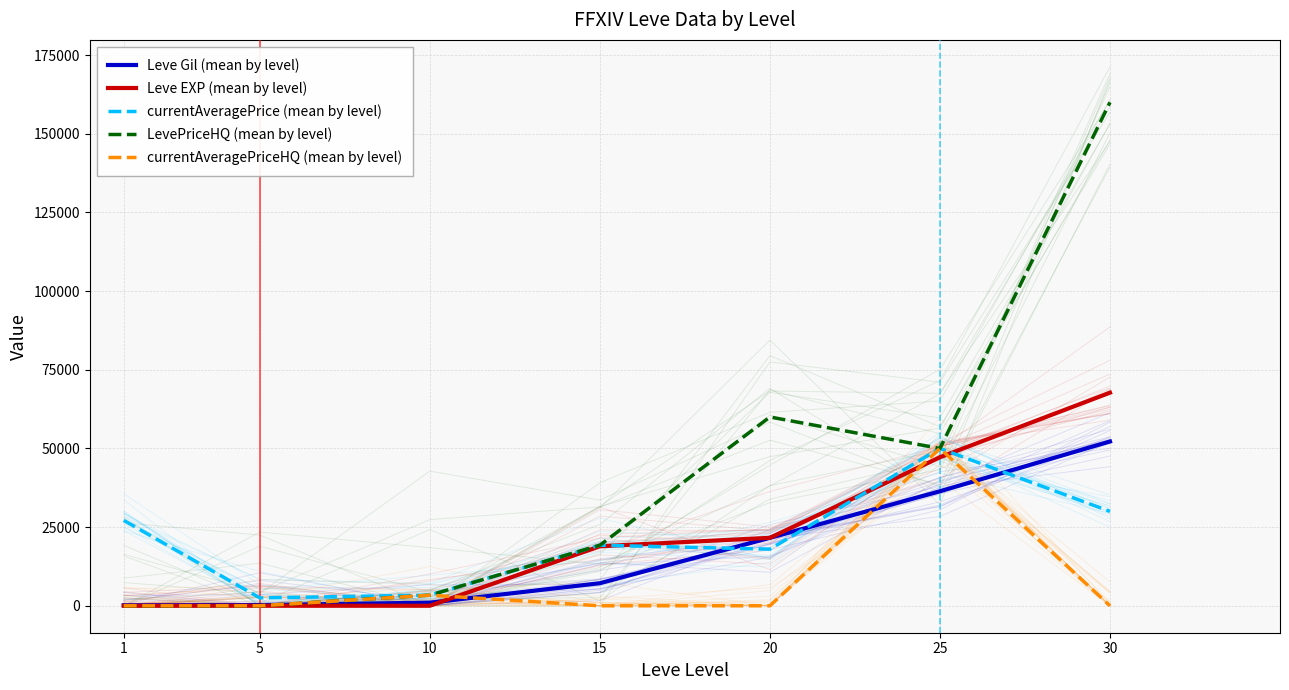

At 30, list the series in order from largest to smallest.

LevePriceHQ (mean by level), Leve EXP (mean by level), Leve Gil (mean by level), currentAveragePrice (mean by level), currentAveragePriceHQ (mean by level)